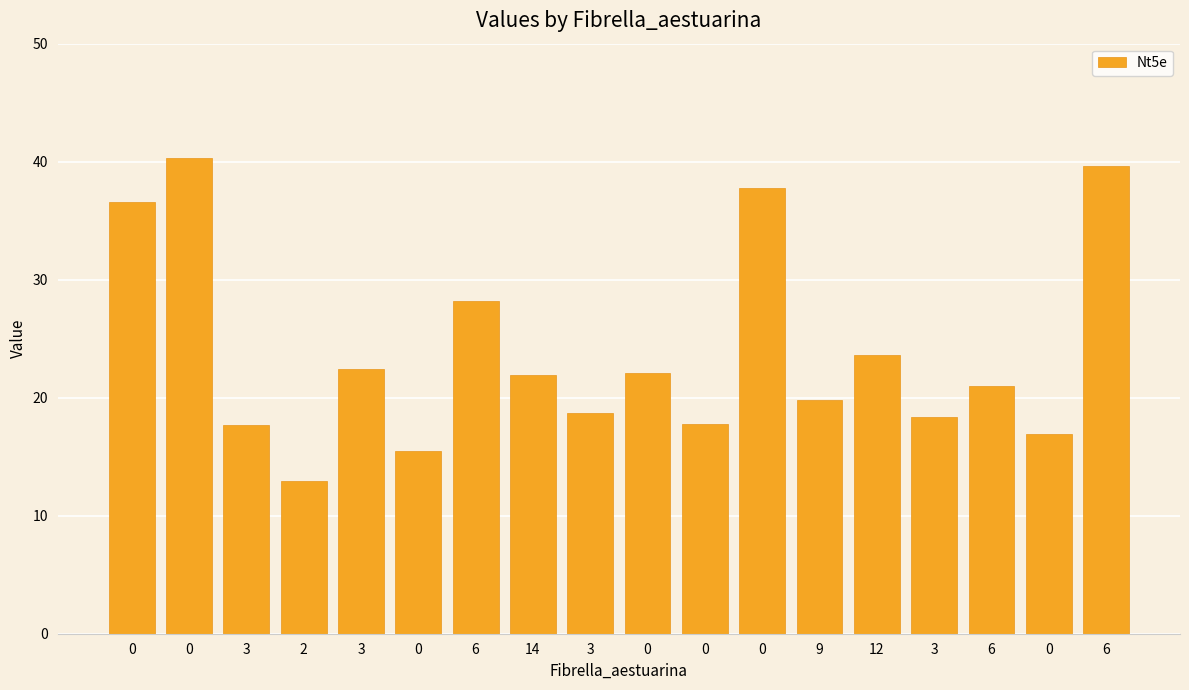

Is it true that the value at 3 is 40.1?

False